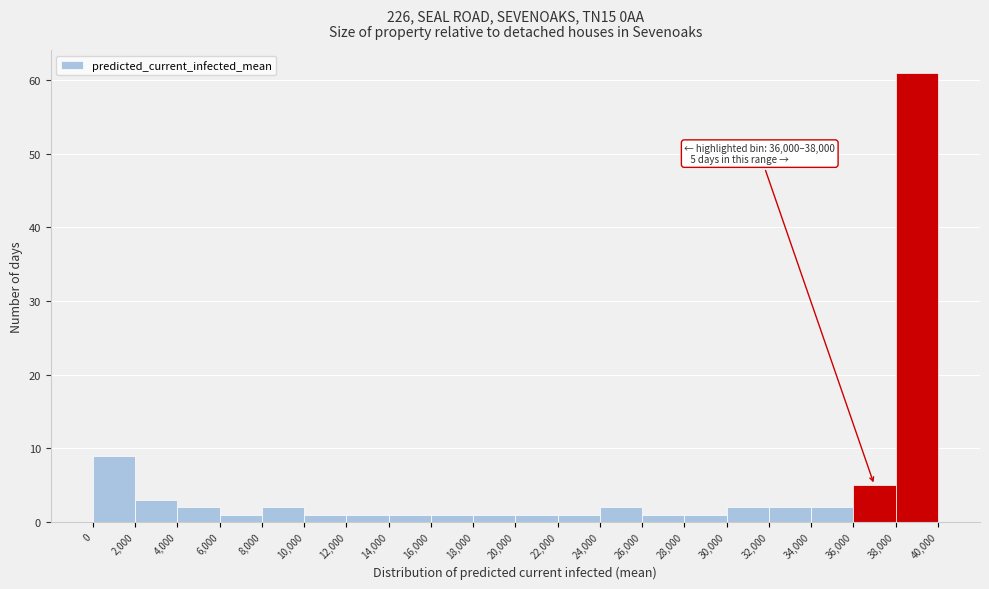

Which range on the x-axis has the tallest bar?

38,000 to 40,000